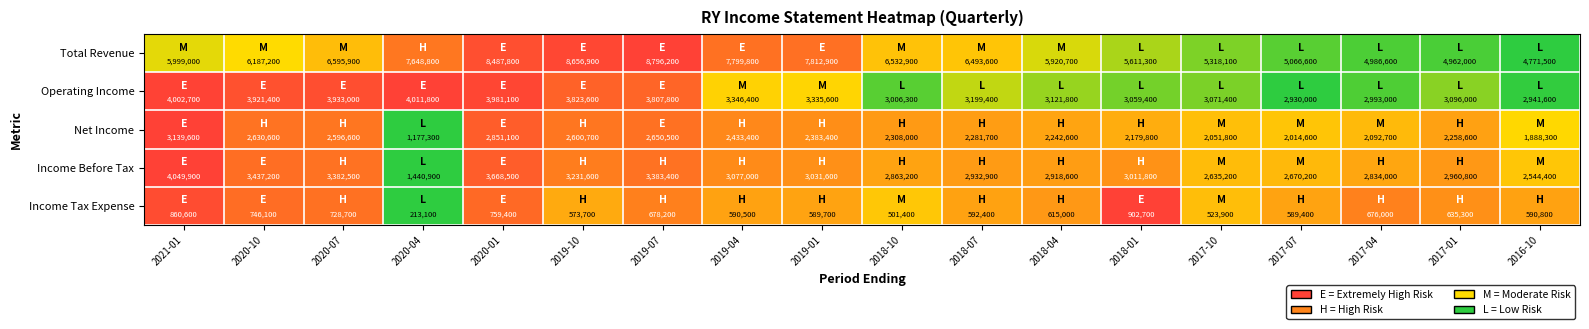

The Operating Income series shows 2930000 at 2017-07. True or false?

True